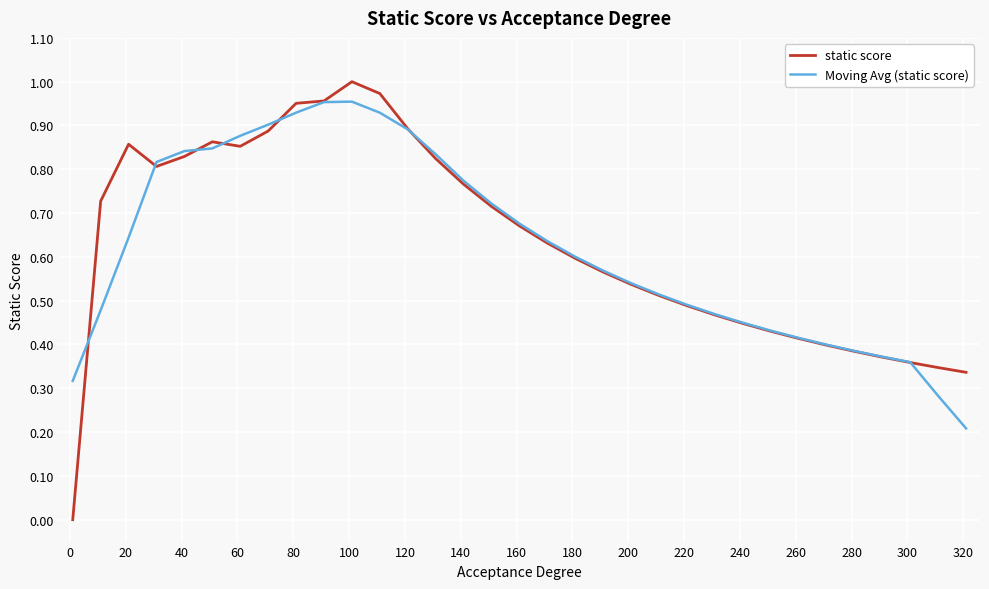

Which series has the widest spread of values?

static score